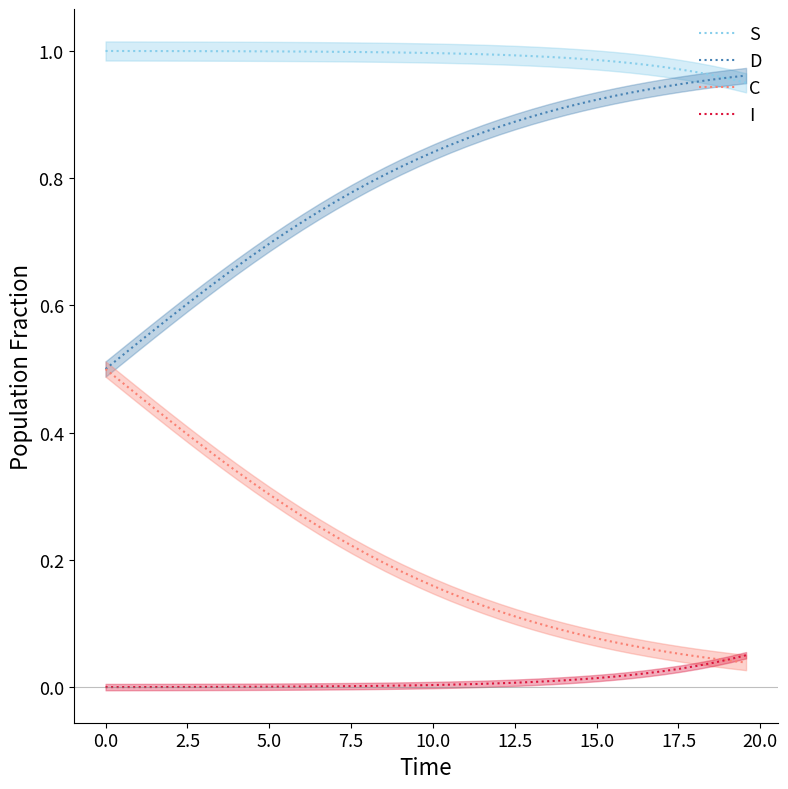

Which series ends up on top after the final intersection of D and S?

D